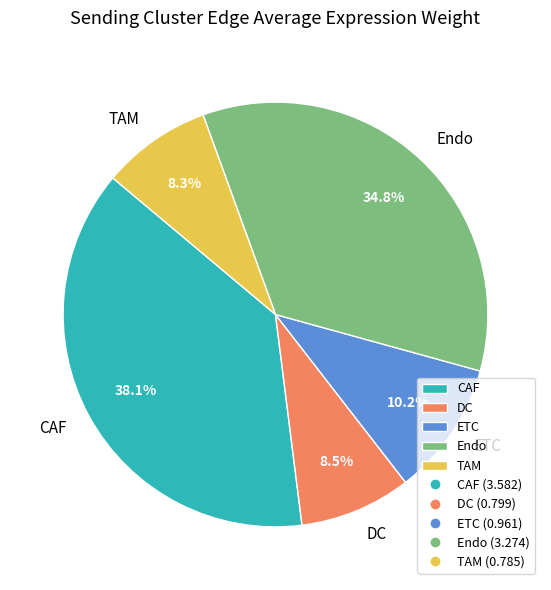

What is the largest slice in the pie chart?

CAF